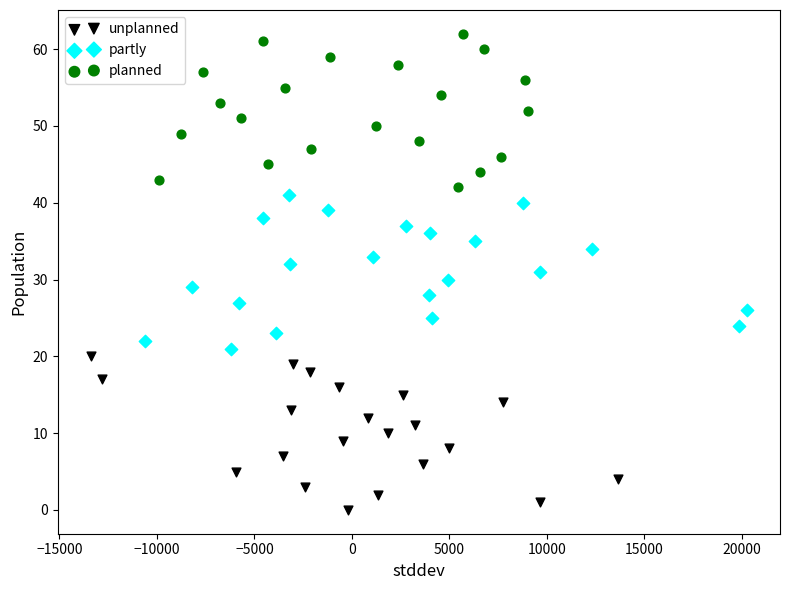

Which series contains the lowest Y value?

unplanned